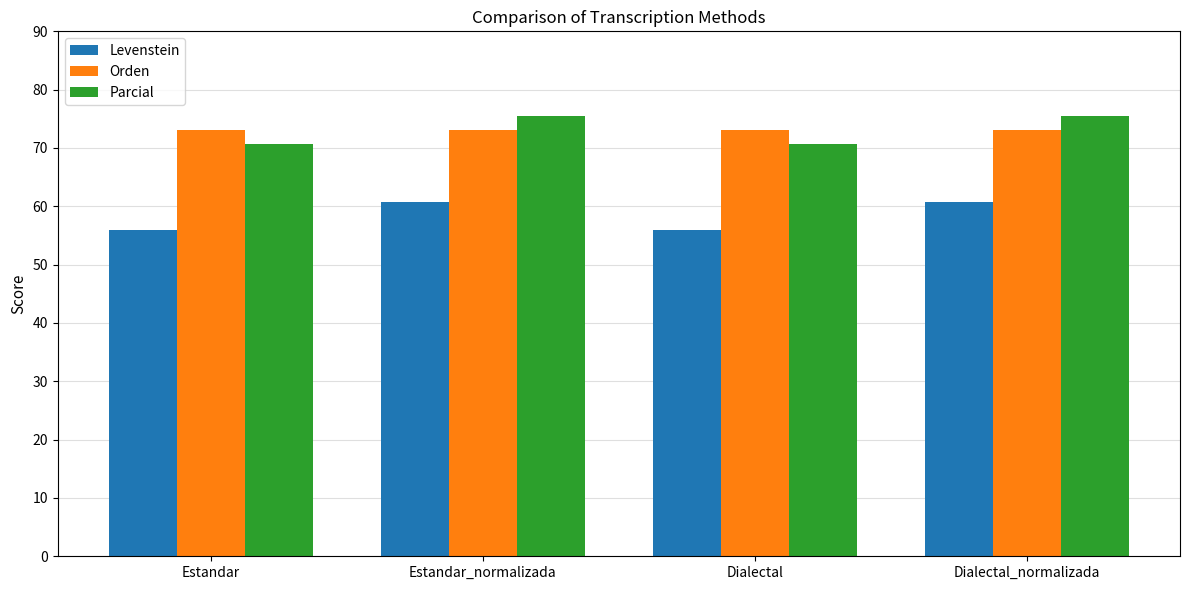

What is the difference between the maximum and minimum values in the Levenstein series?

4.8